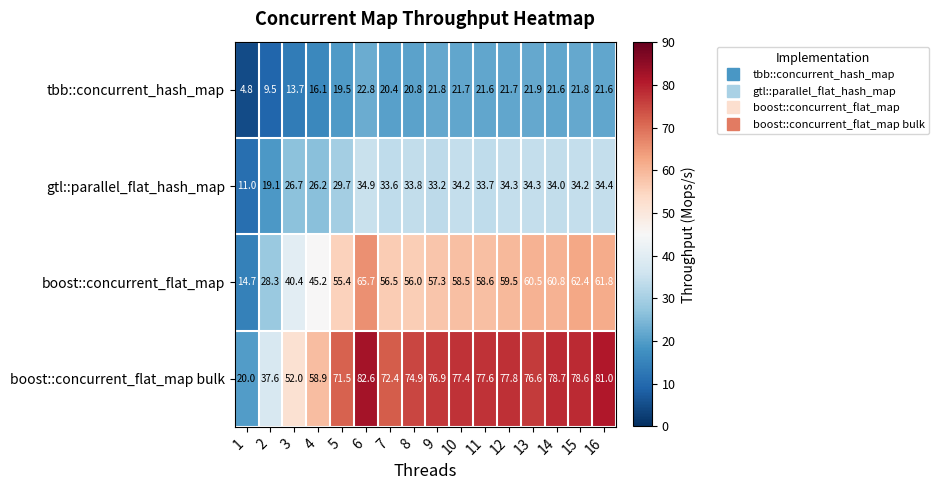

What is the maximum value for boost::concurrent_flat_map bulk?

82.6